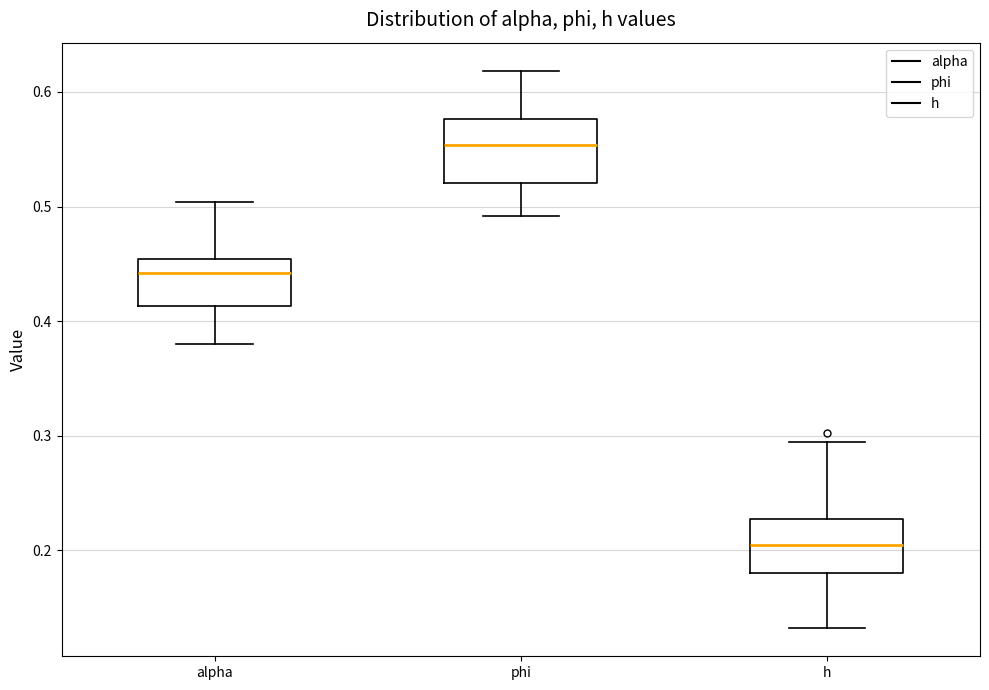

Reading left to right, read every box against the y-axis: the position of its median line, the range the box covers, and the ends of its whiskers. The values are not printed on the chart, so give them approximately, as read against the axis.

alpha: median 0.44, box 0.41 to 0.45, whiskers 0.38 to 0.50
phi: median 0.55, box 0.52 to 0.58, whiskers 0.49 to 0.62
h: median 0.20, box 0.18 to 0.23, whiskers 0.13 to 0.29